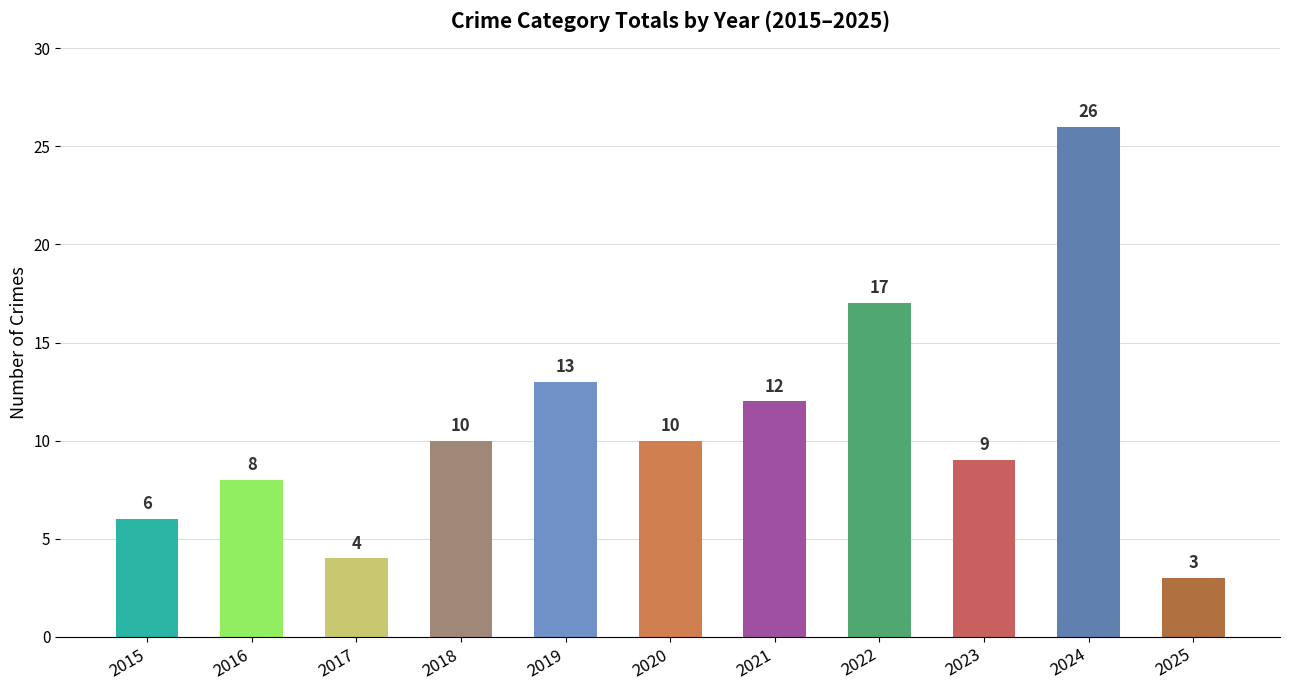

At which label is the value closest to 14?

2019